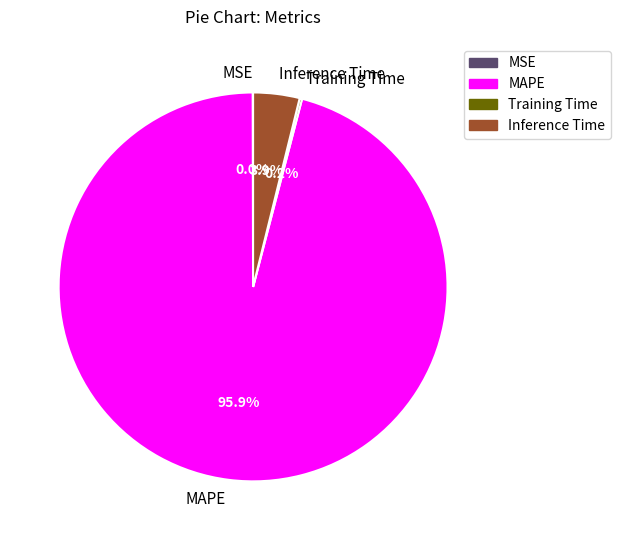

Does MAPE represent more than half of the total?

Yes